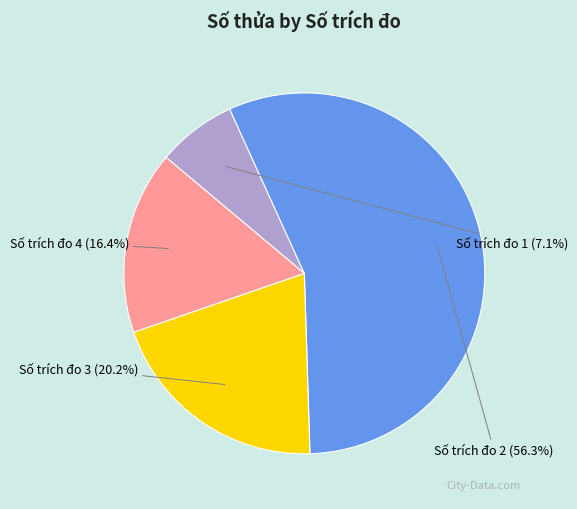

To the nearest percent, what is the difference between the largest and smallest slice percentages?

49%